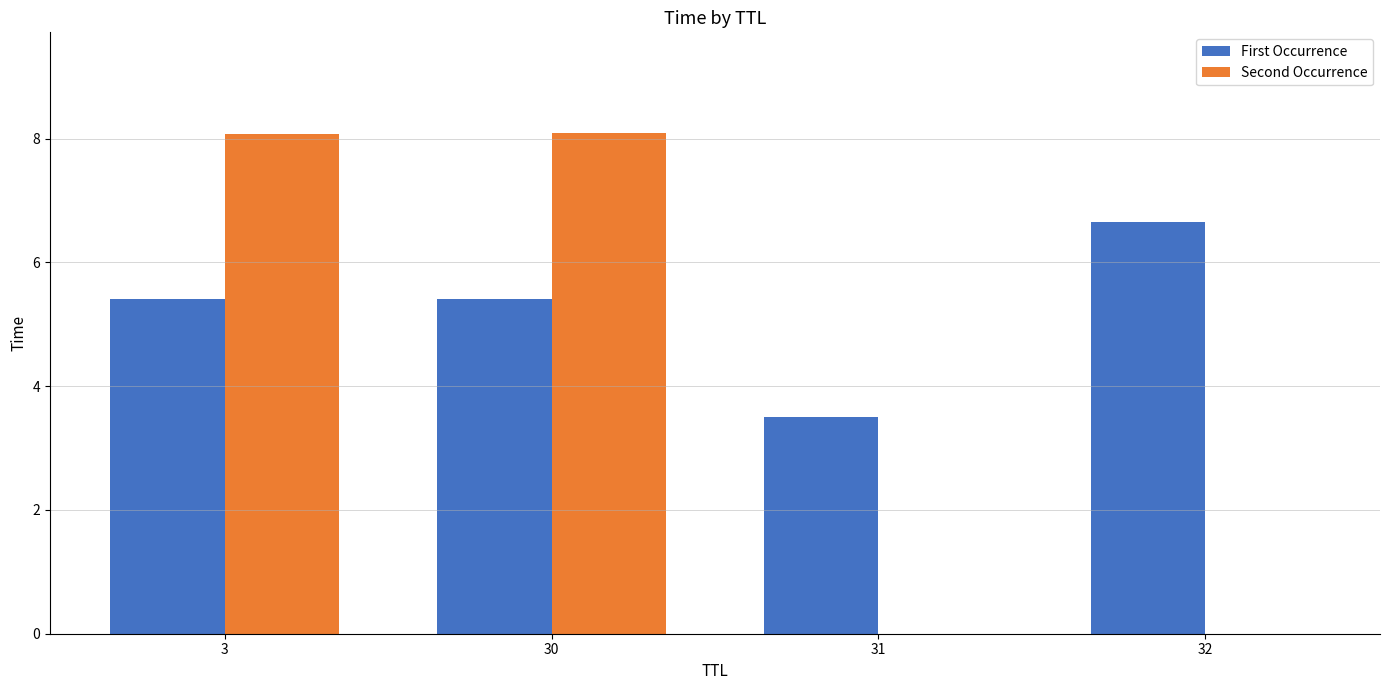

Which category has the highest value in the First Occurrence series?

32